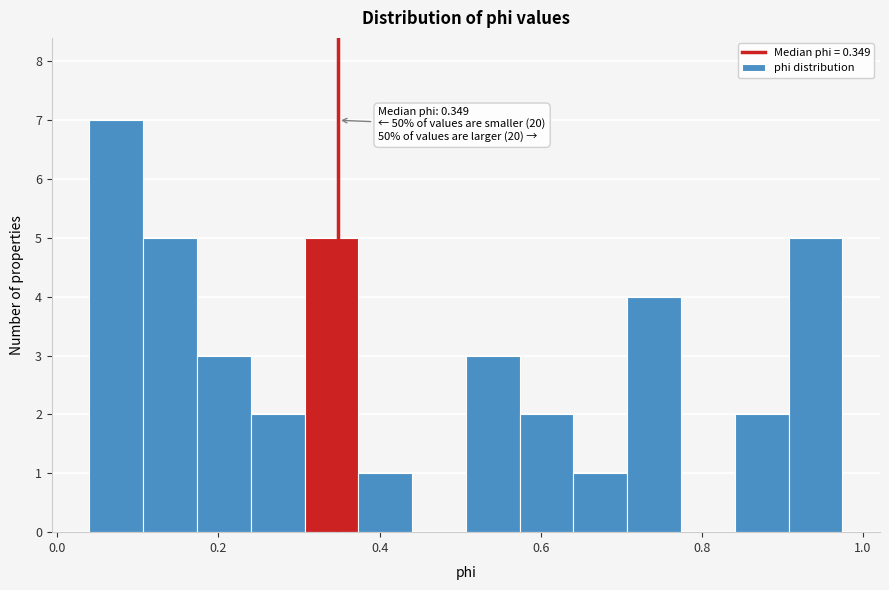

Read against the x-axis, roughly where is the centre of the tallest bar?

0.08